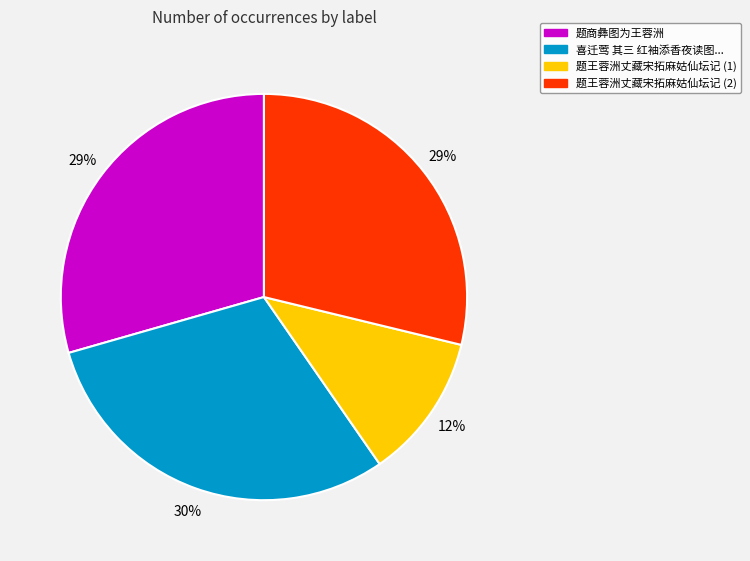

True or false: 题王蓉洲丈藏宋拓麻姑仙坛记 (2) accounts for 29% of the total.

True